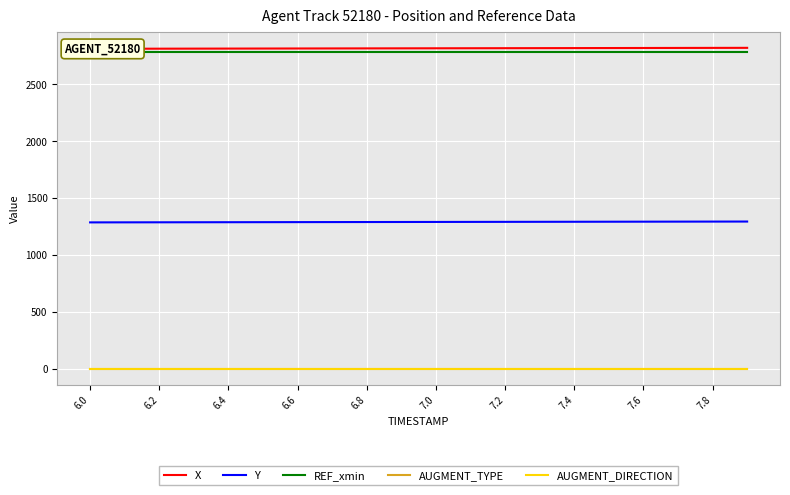

The AUGMENT_DIRECTION series shows 0.0 at 7.4. True or false?

True